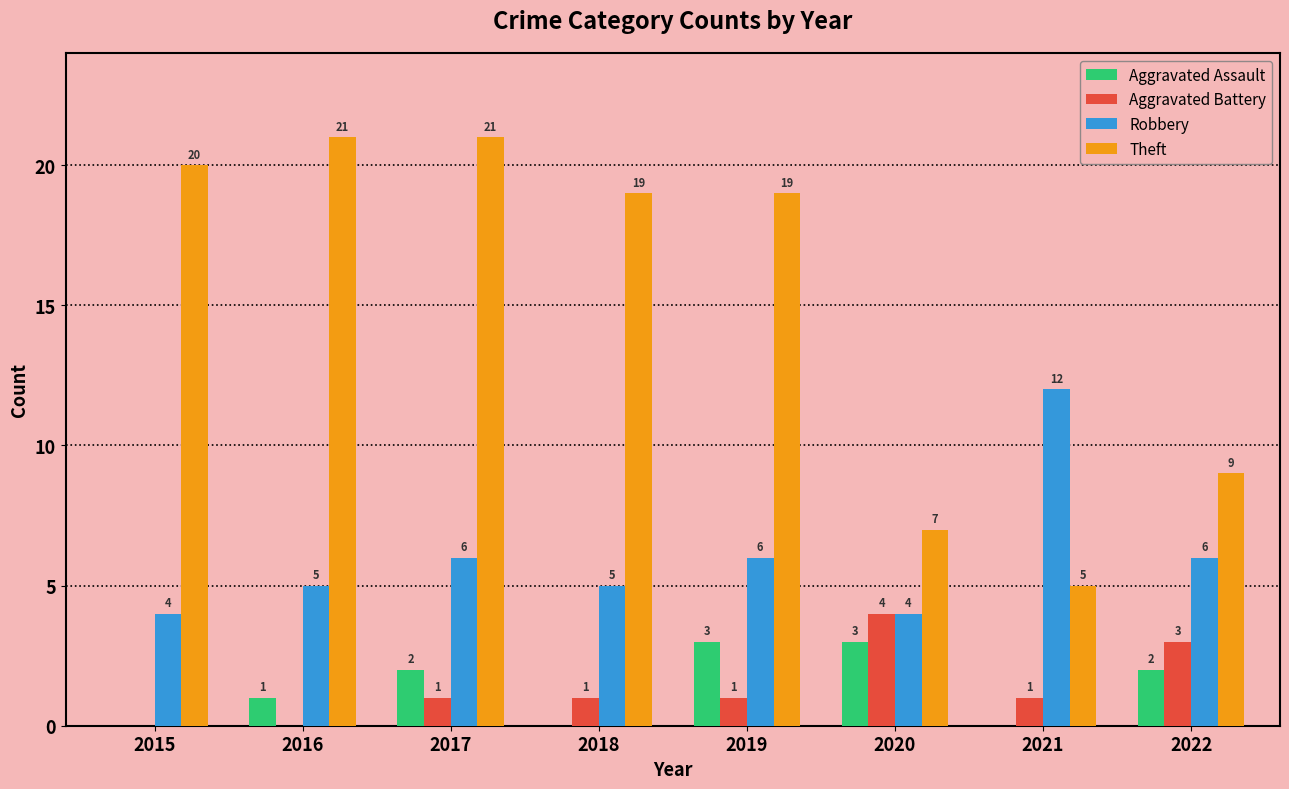

Reading left to right, what are all the values shown in this chart?

Aggravated Assault: 2015=0	2016=1	2017=2	2018=0	2019=3	2020=3	2021=0	2022=2
Aggravated Battery: 2015=0	2016=0	2017=1	2018=1	2019=1	2020=4	2021=1	2022=3
Robbery: 2015=4	2016=5	2017=6	2018=5	2019=6	2020=4	2021=12	2022=6
Theft: 2015=20	2016=21	2017=21	2018=19	2019=19	2020=7	2021=5	2022=9